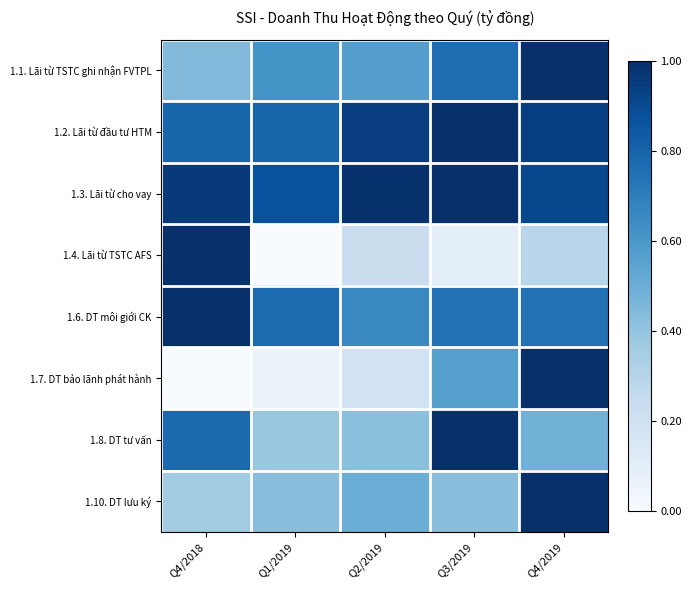

Which has a higher value, Q4/2019 or Q2/2019?

Q4/2019